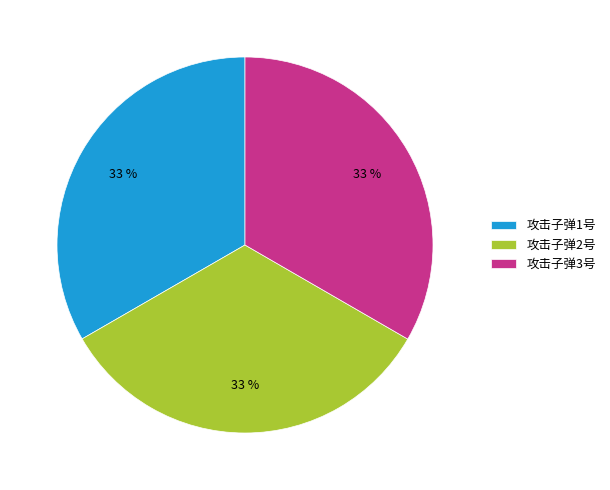

How many segments does this pie chart have?

3